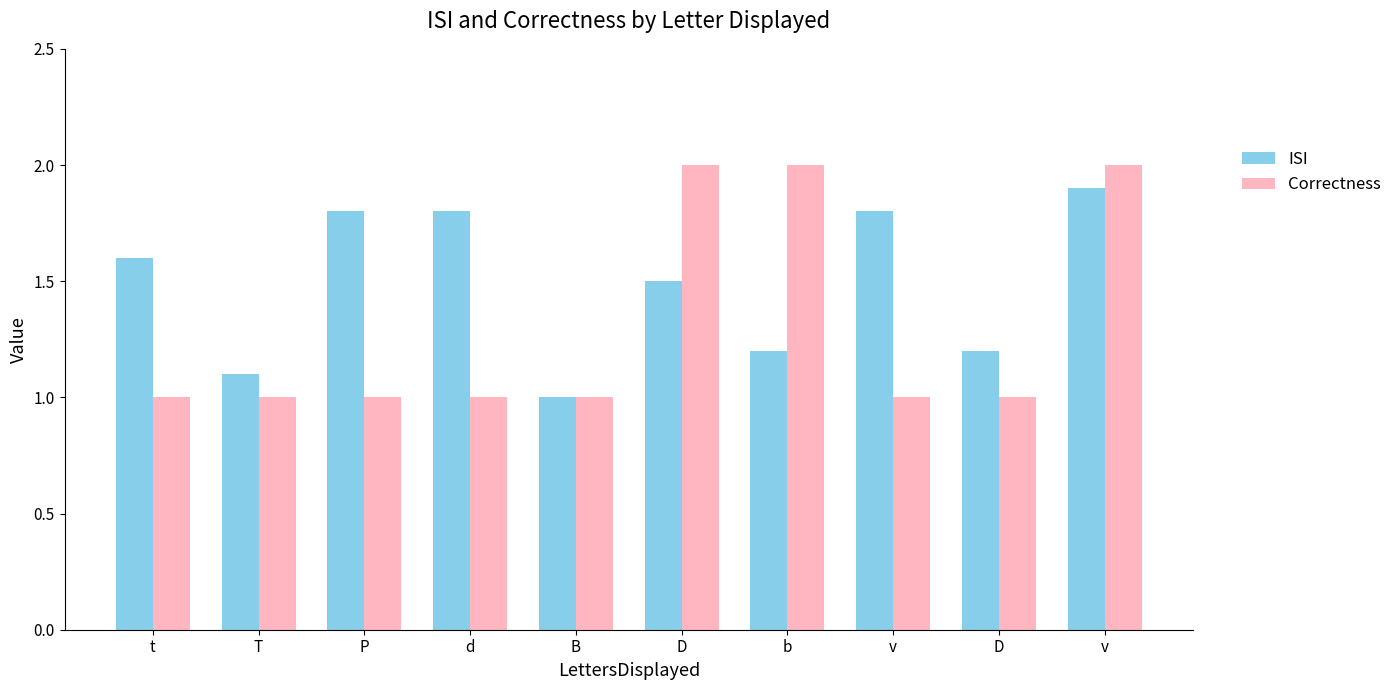

At which label is ISI closest to 1?

B